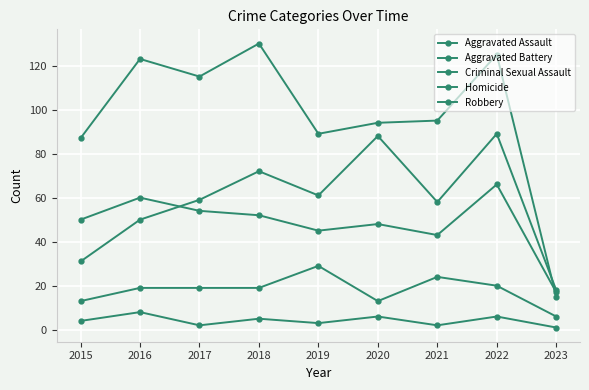

Count the number of data series in this chart.

5